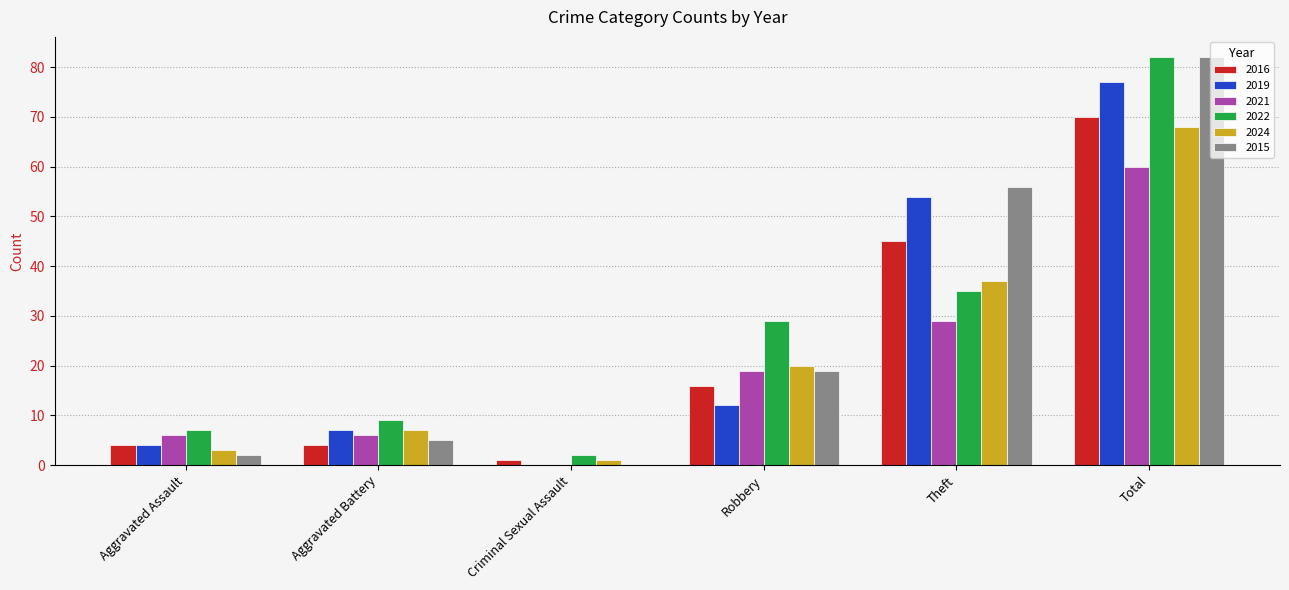

Reading right to left, extract all data points from this chart.

2016: Total=70	Theft=45	Robbery=16	Criminal Sexual Assault=1	Aggravated Battery=4	Aggravated Assault=4
2019: Total=77	Theft=54	Robbery=12	Criminal Sexual Assault=0	Aggravated Battery=7	Aggravated Assault=4
2021: Total=60	Theft=29	Robbery=19	Criminal Sexual Assault=0	Aggravated Battery=6	Aggravated Assault=6
2022: Total=82	Theft=35	Robbery=29	Criminal Sexual Assault=2	Aggravated Battery=9	Aggravated Assault=7
2024: Total=68	Theft=37	Robbery=20	Criminal Sexual Assault=1	Aggravated Battery=7	Aggravated Assault=3
2015: Total=82	Theft=56	Robbery=19	Criminal Sexual Assault=0	Aggravated Battery=5	Aggravated Assault=2